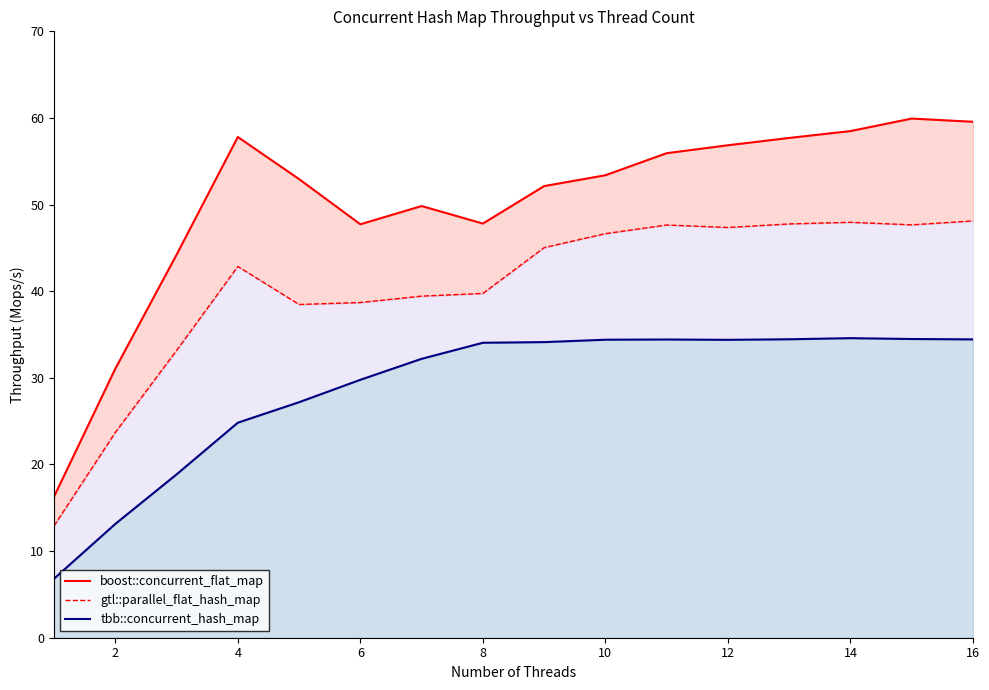

Which series has the largest total across all categories?

boost::concurrent_flat_map